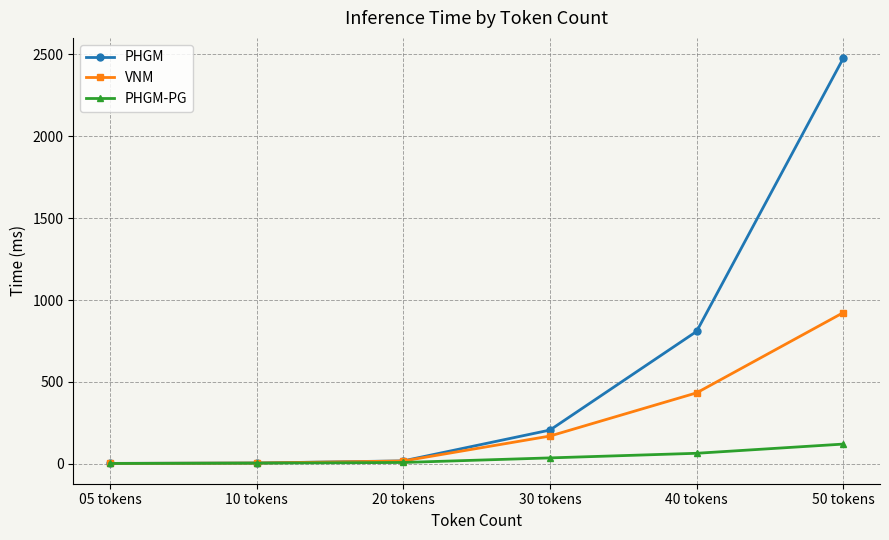

What is the approximate value of VNM at 10 tokens?

4.7